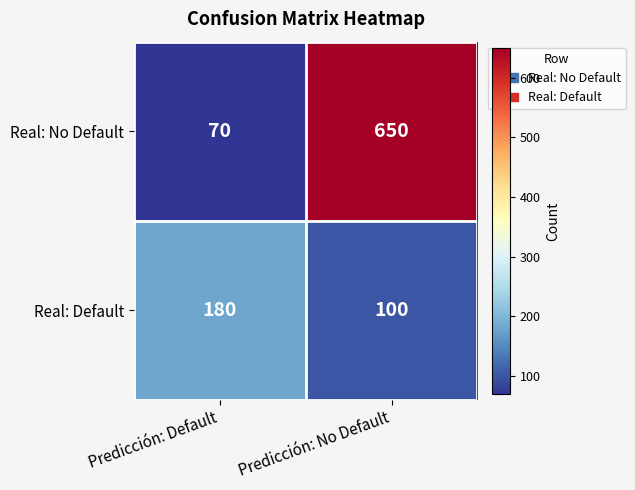

At Predicción: Default, list the series in order from smallest to largest.

Real: No Default, Real: Default